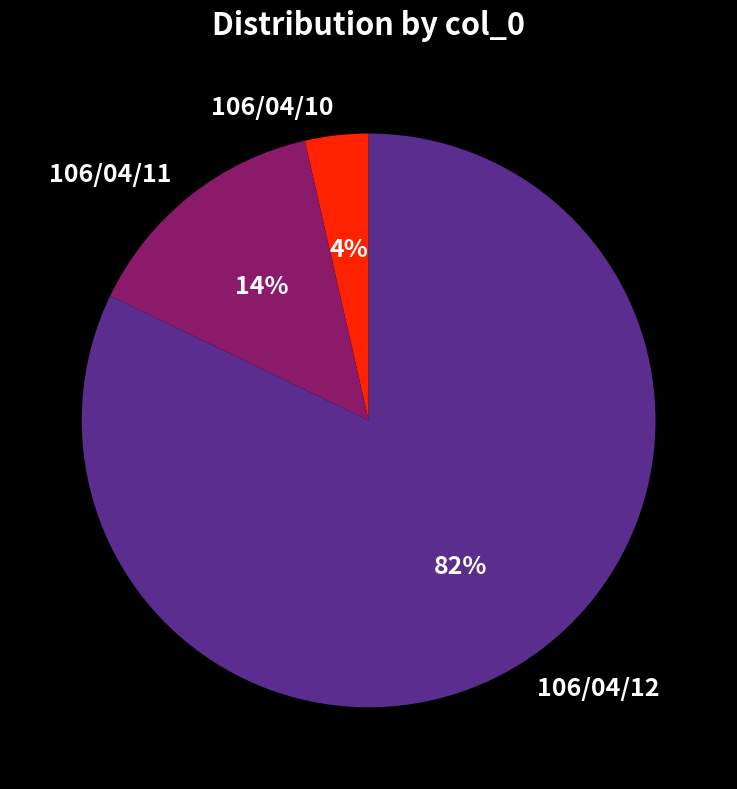

Does 106/04/12 represent more than half of the total?

Yes